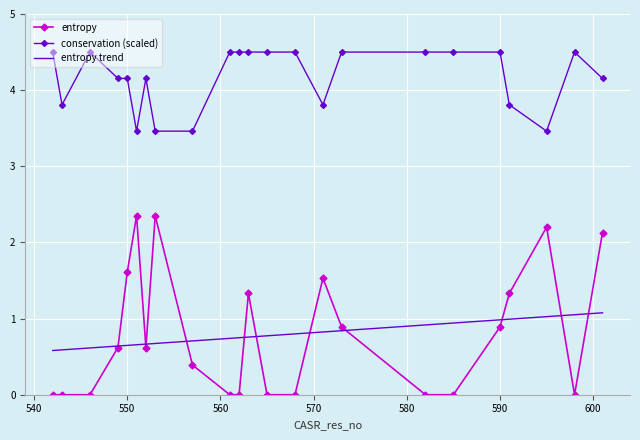

True or false: entropy has more than 1 points higher than both neighbors.

True